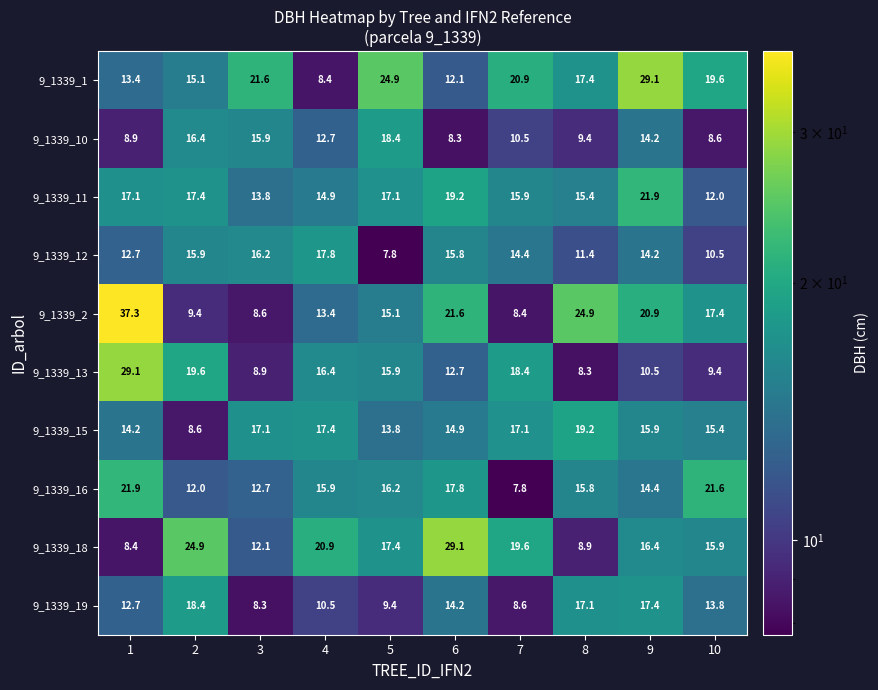

What is the maximum value shown in the chart?

37.3